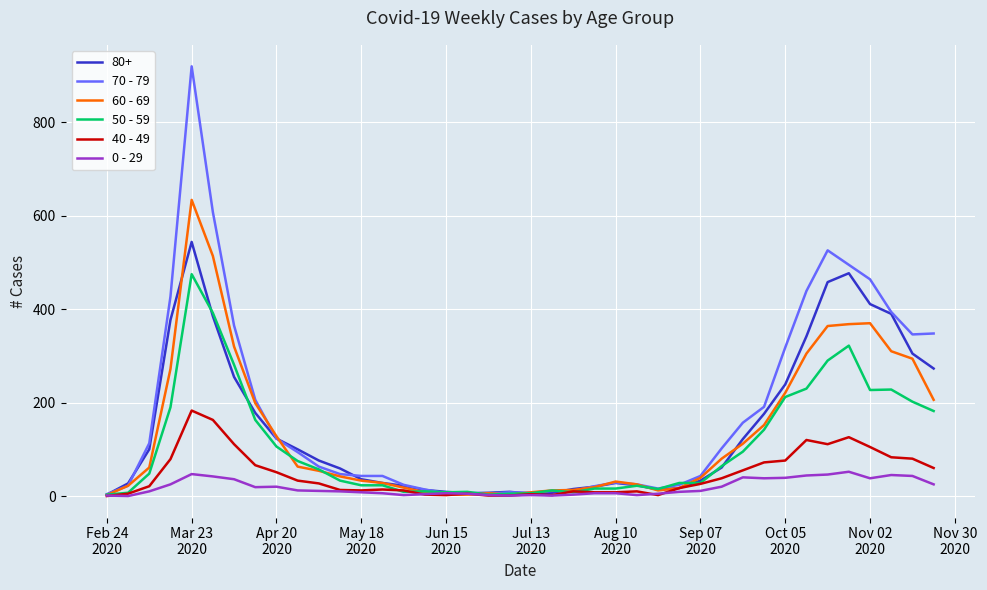

List the series in order of their peak value, highest first.

70 - 79, 60 - 69, 80+, 50 - 59, 40 - 49, 0 - 29